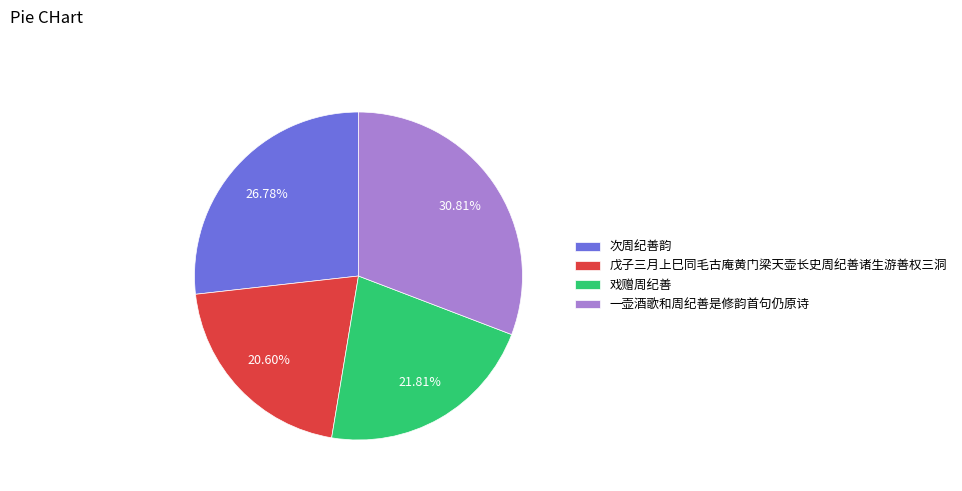

What is the total percentage of 戏赠周纪善 and 次周纪善韵?

48.6%